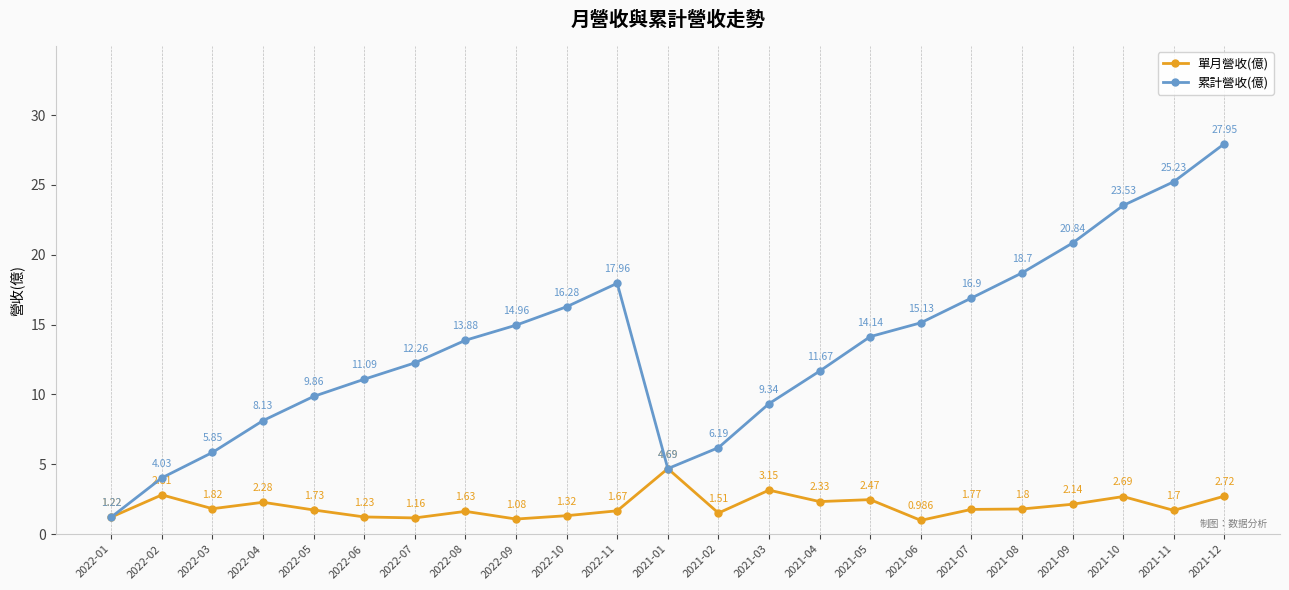

At which label does 單月營收(億) reach its minimum?

2021-06